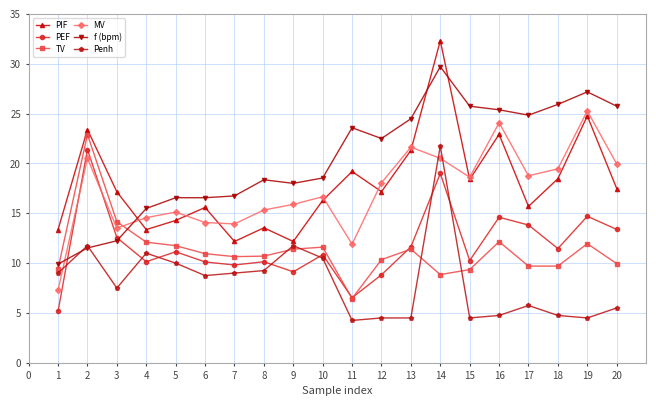

What is the value of the Penh point at the 7th from the left?

9.0